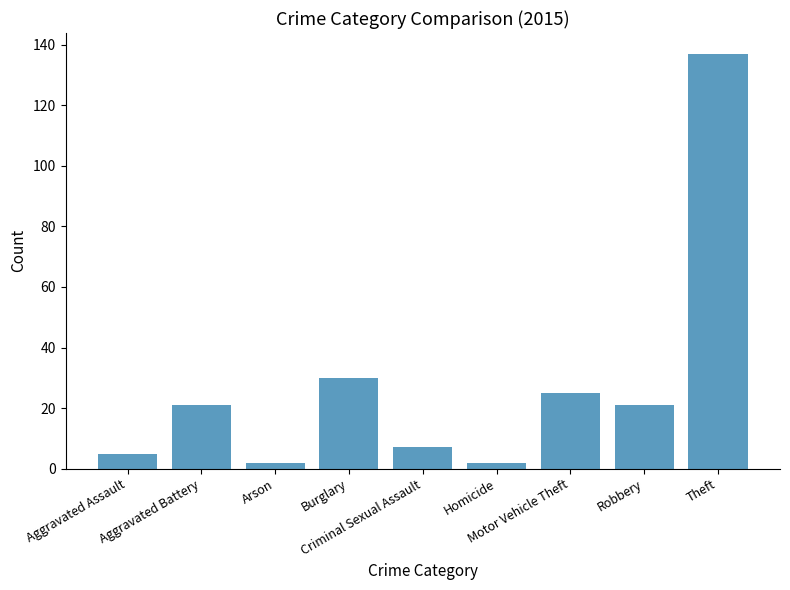

What is the label of the 4th bar from the right?

Homicide